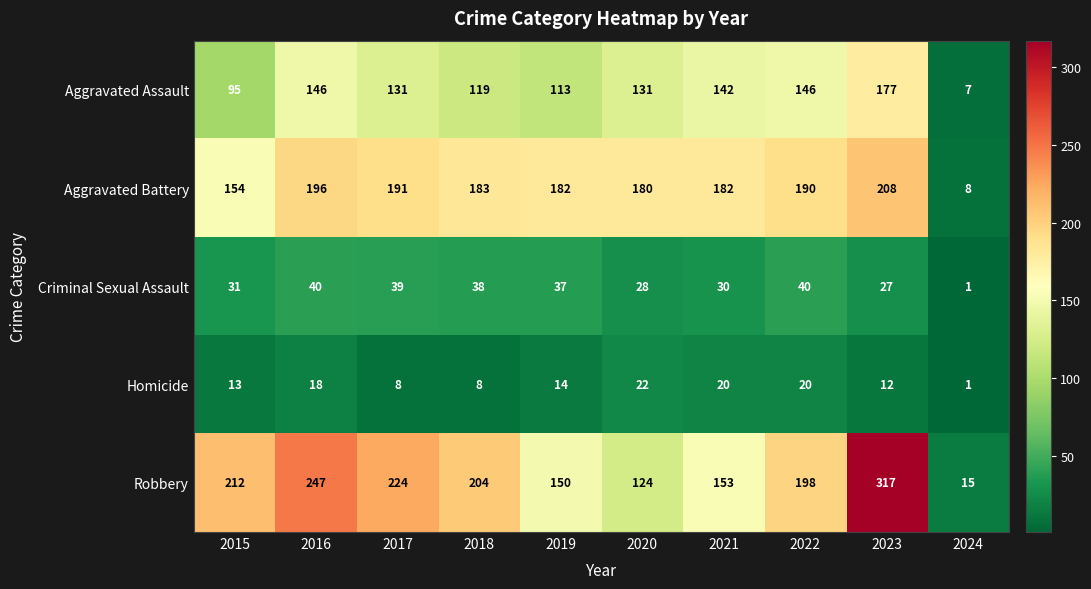

At which category does the chart reach its peak across all series?

2023